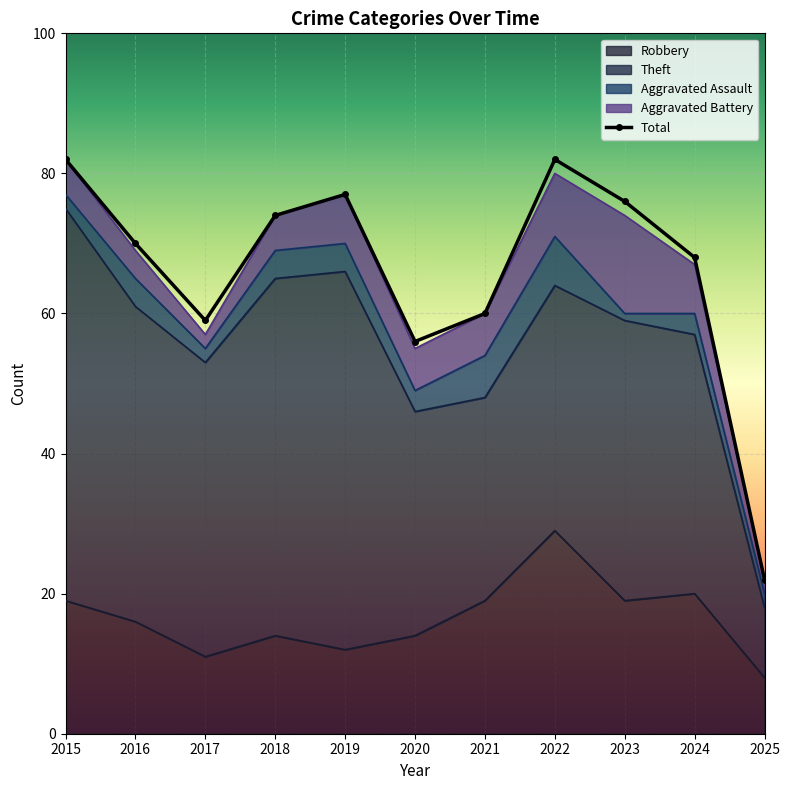

At which label is the value closest to 52?

2020